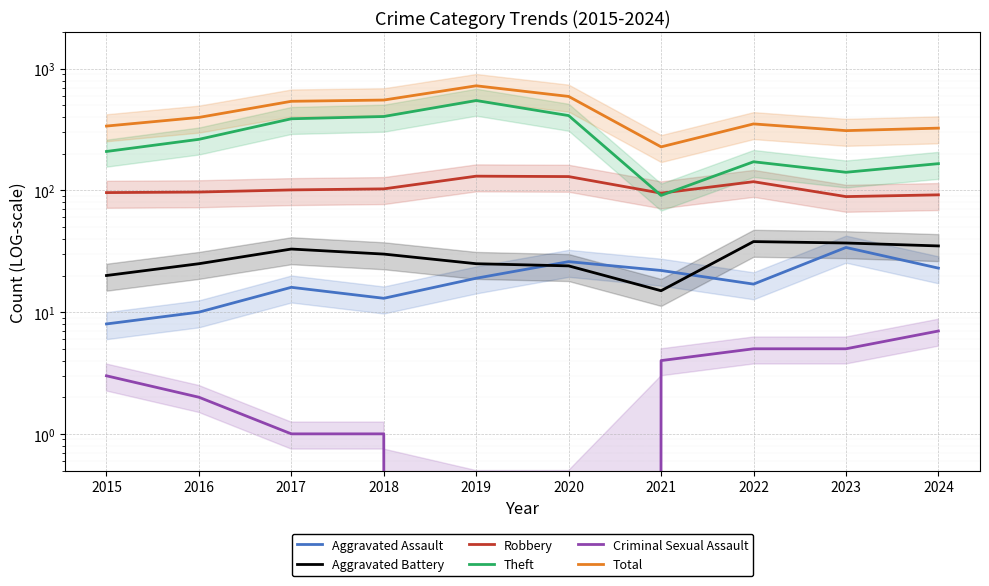

After their last crossing, which series has the higher values: Theft or Robbery?

Theft